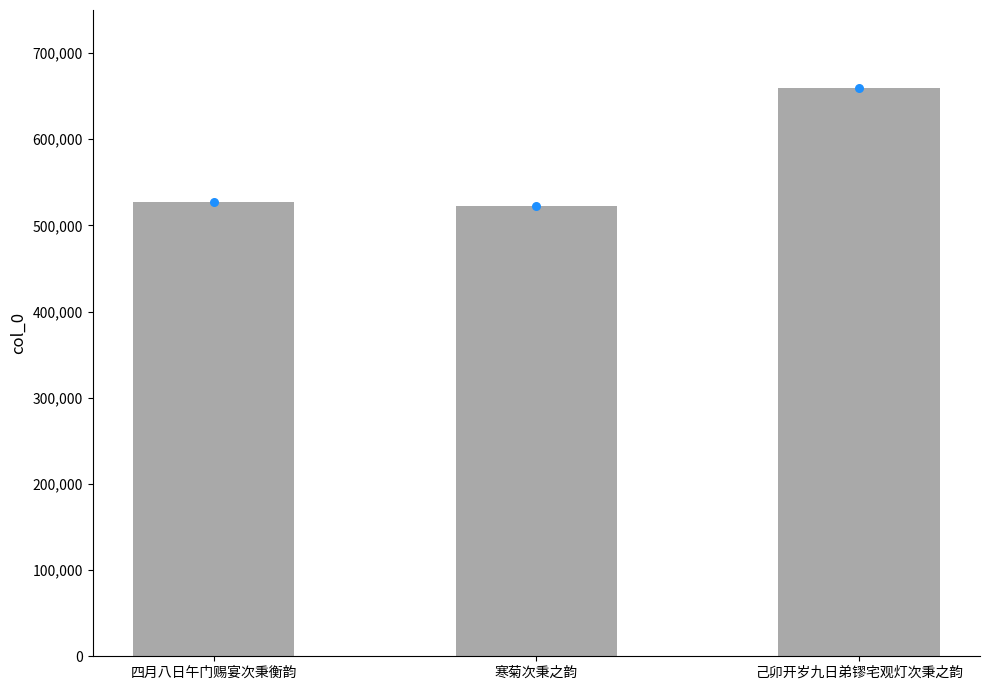

What is the change in value from 寒菊次秉之韵 to 己卯开岁九日弟镠宅观灯次秉之韵?

+136733